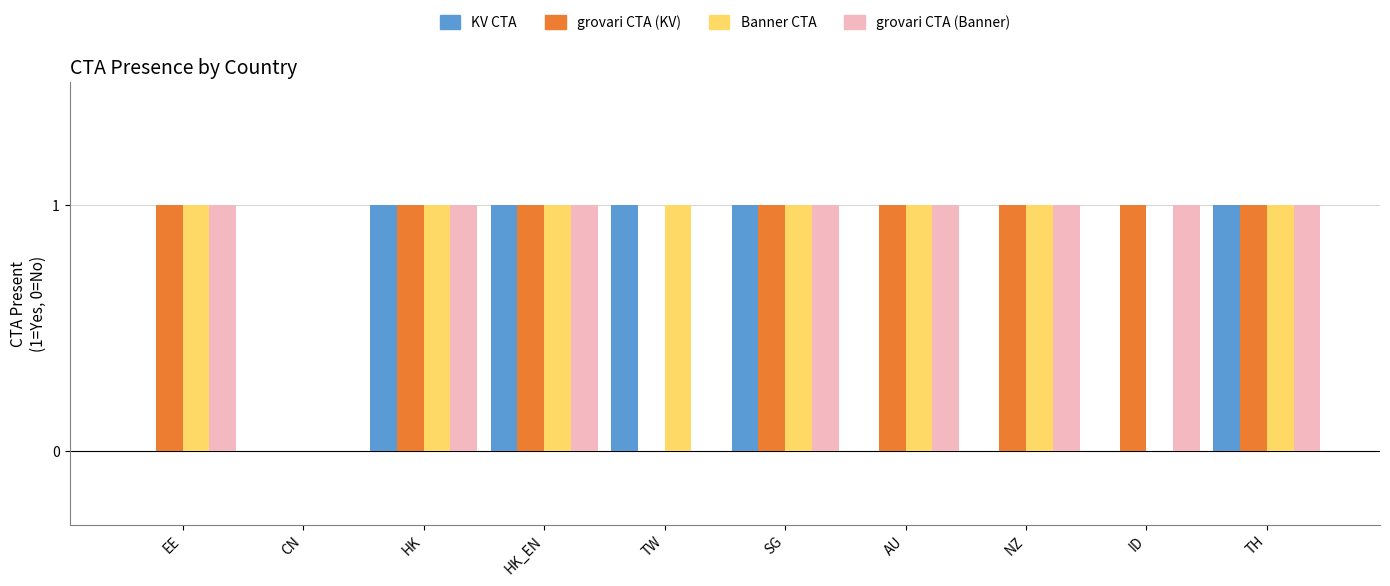

How many grovari CTA (KV) values are between 1 and 2?

8